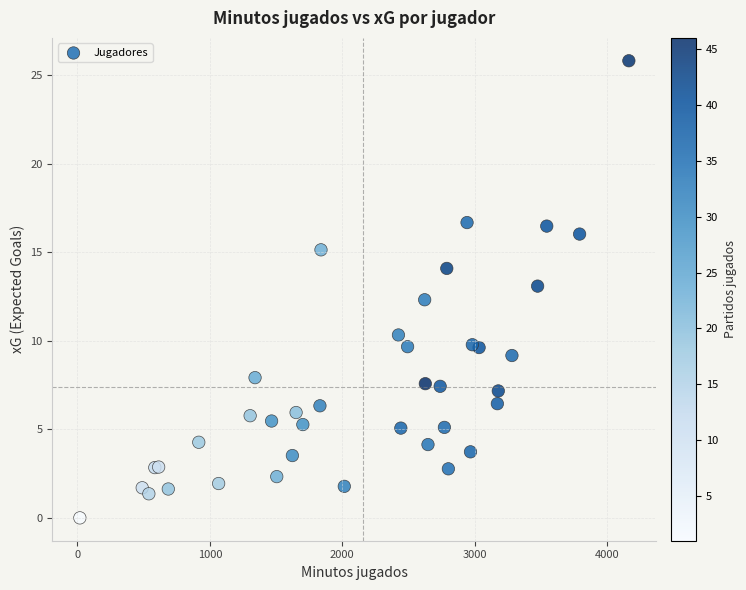

What Y value in the scatter plot is closest to 12?

12.3